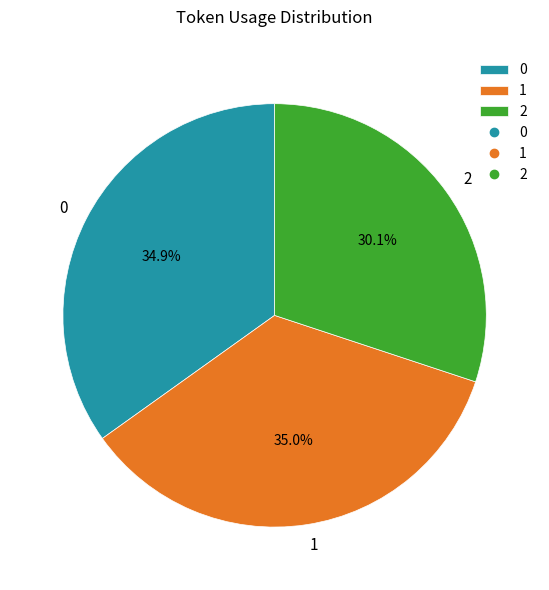

How many segments does this pie chart have?

3